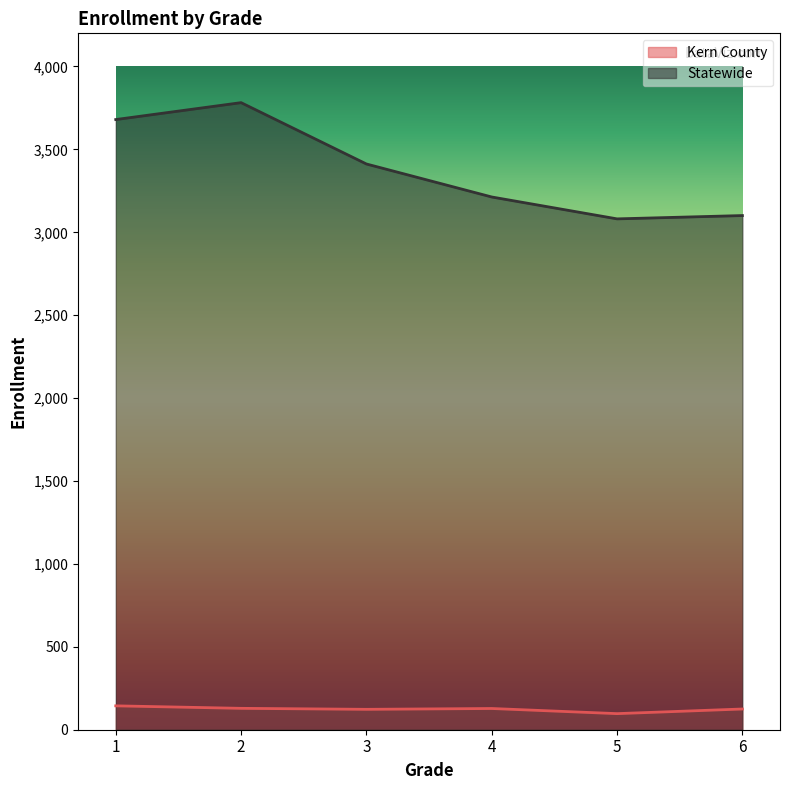

At which category does Statewide reach its first local peak?

2